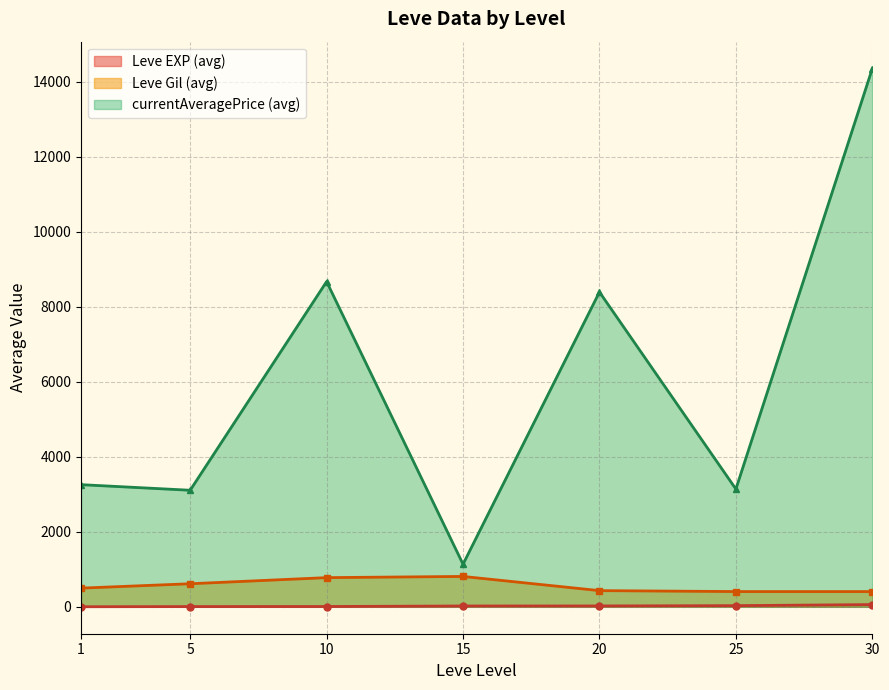

Between 5 and 15, which series saw the biggest shift?

currentAveragePrice (avg)